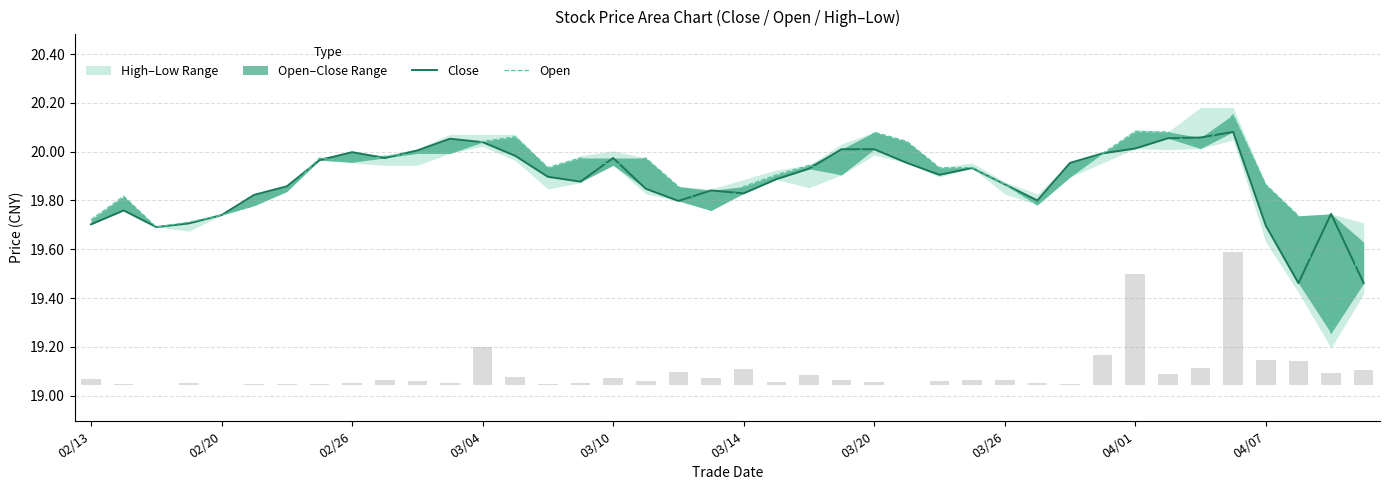

Does the chart contain any negative values?

No